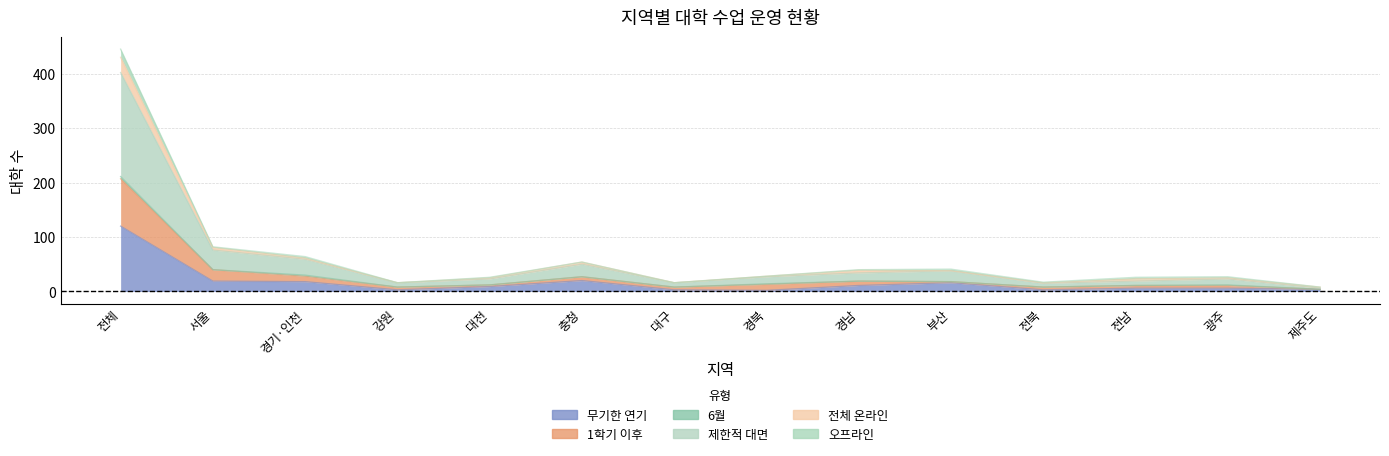

True or false: 무기한 연기 and 제한적 대면 cross at least once.

False